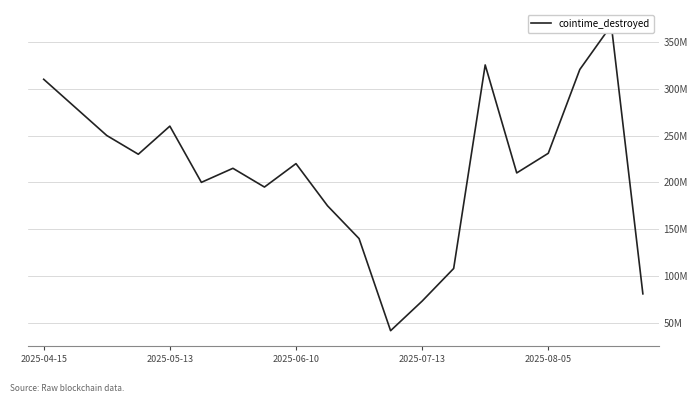

Rank the categories by value from highest to lowest.

18, 14, 17, 2025-04-15, 2025-05-13, 2025-08-05, 2025-06-10, 16, 2025-07-13, 8, 6, 15, 5, 7, 9, 10, 13, 19, 12, 11